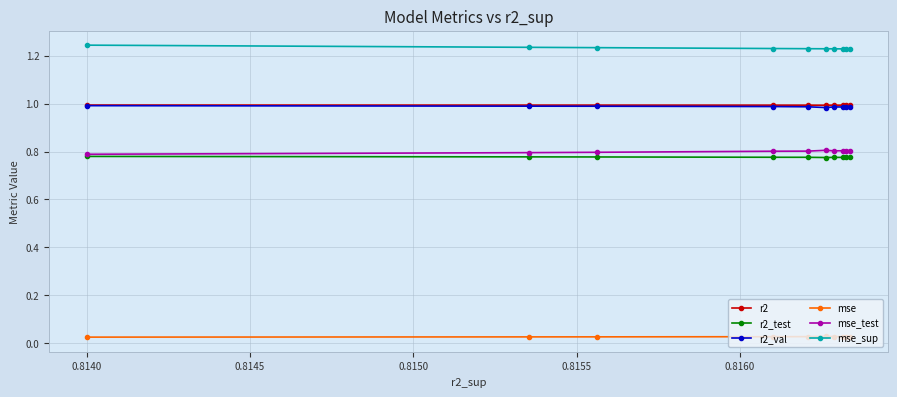

Which series has the largest total across all categories?

mse_sup